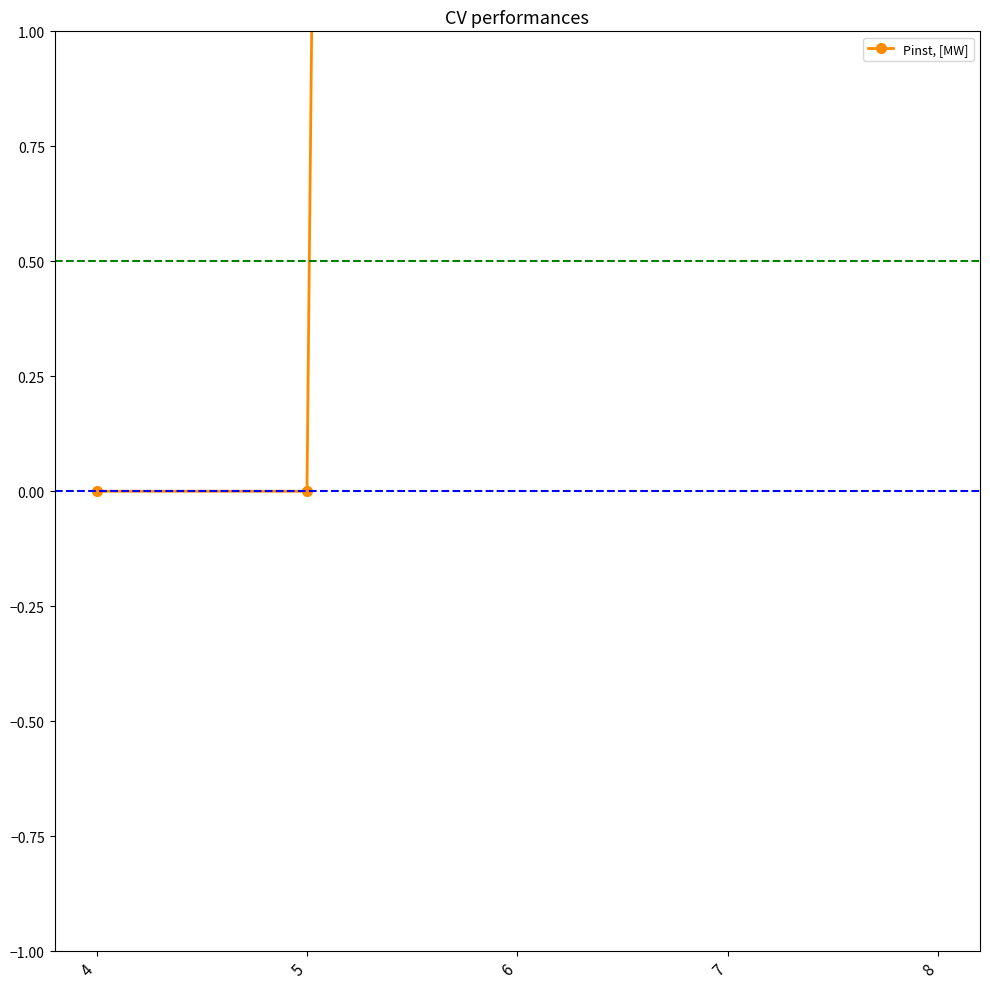

What is the difference between the maximum and second lowest values?

45